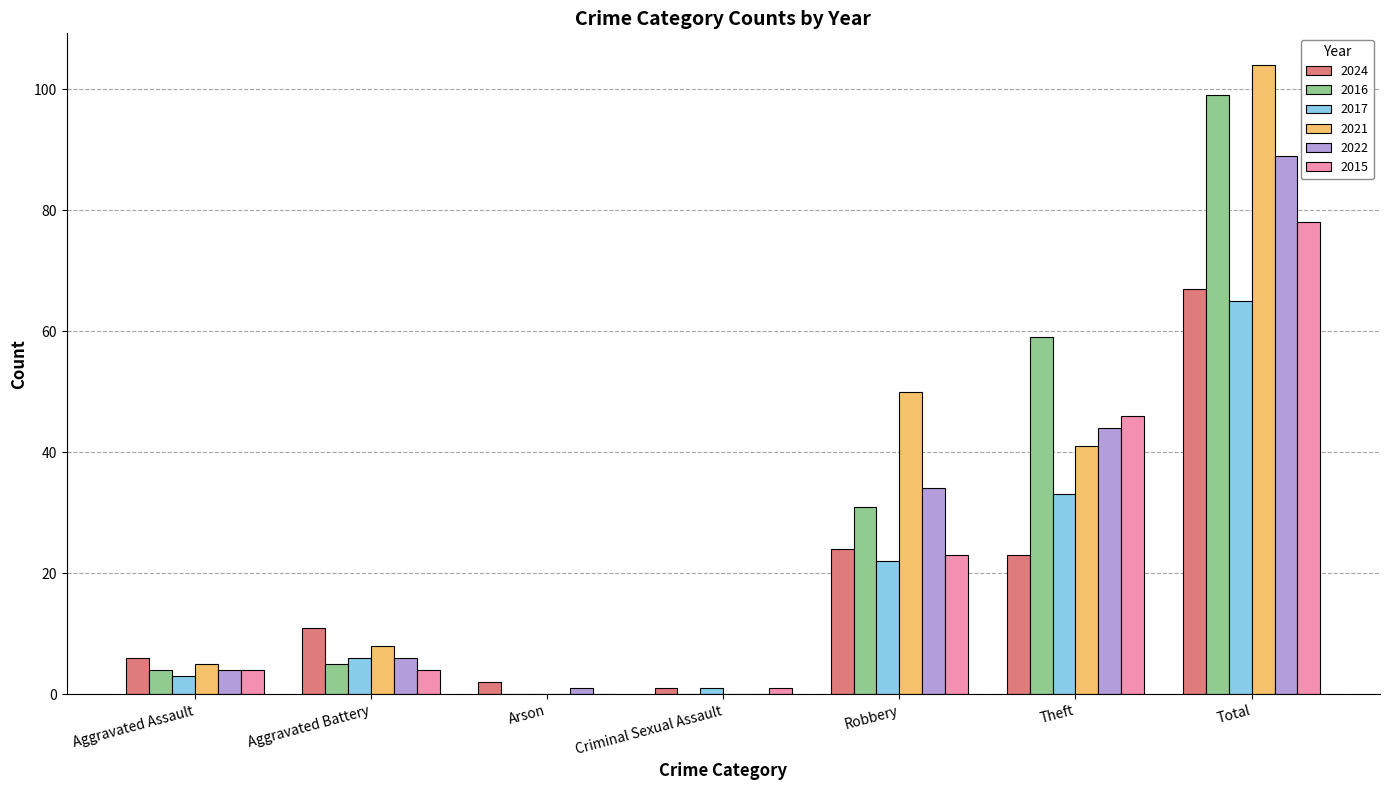

At which category is the sum across all series the highest?

Total